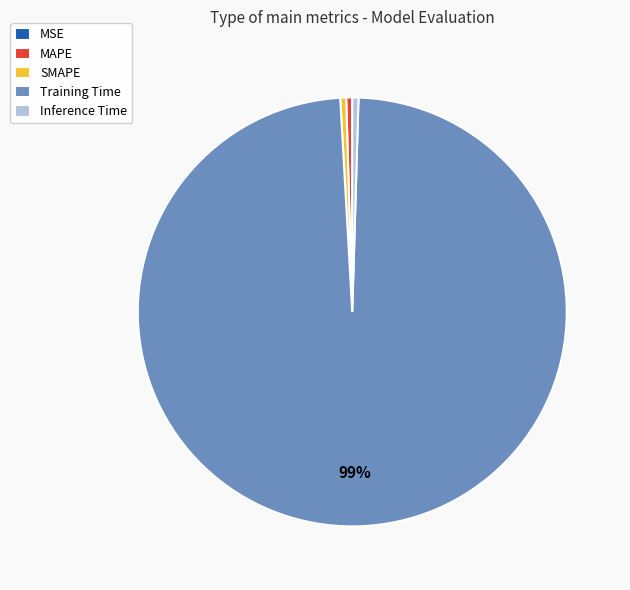

What is the largest slice in the pie chart?

Training Time